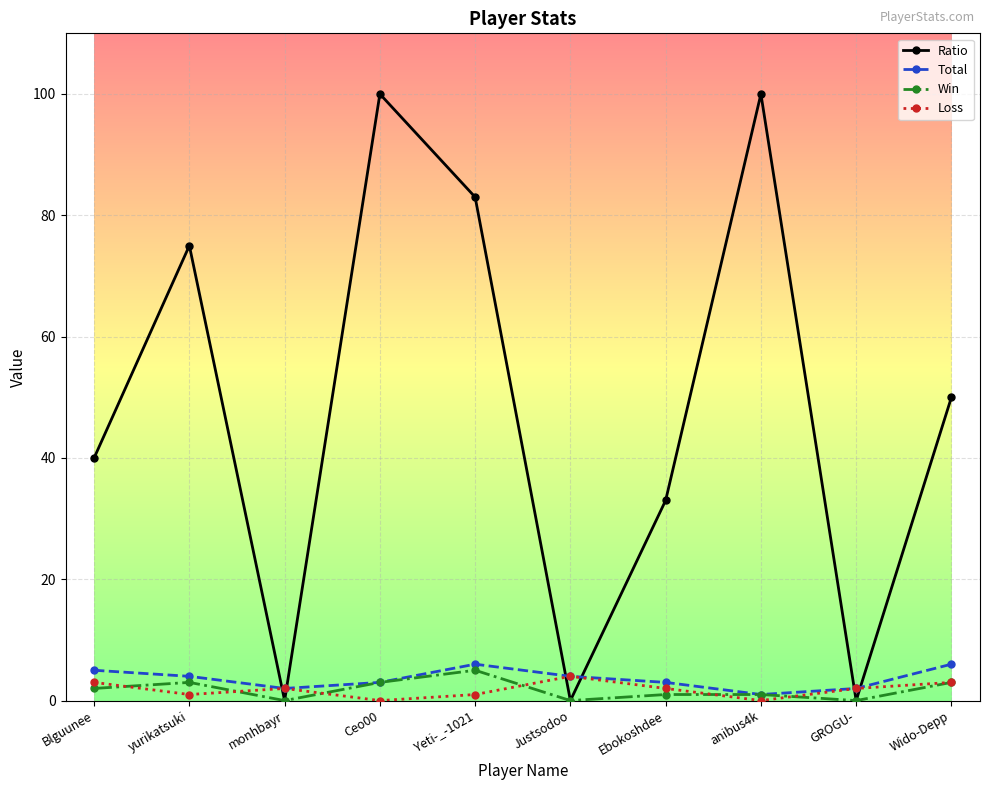

What is the greatest value displayed?

100